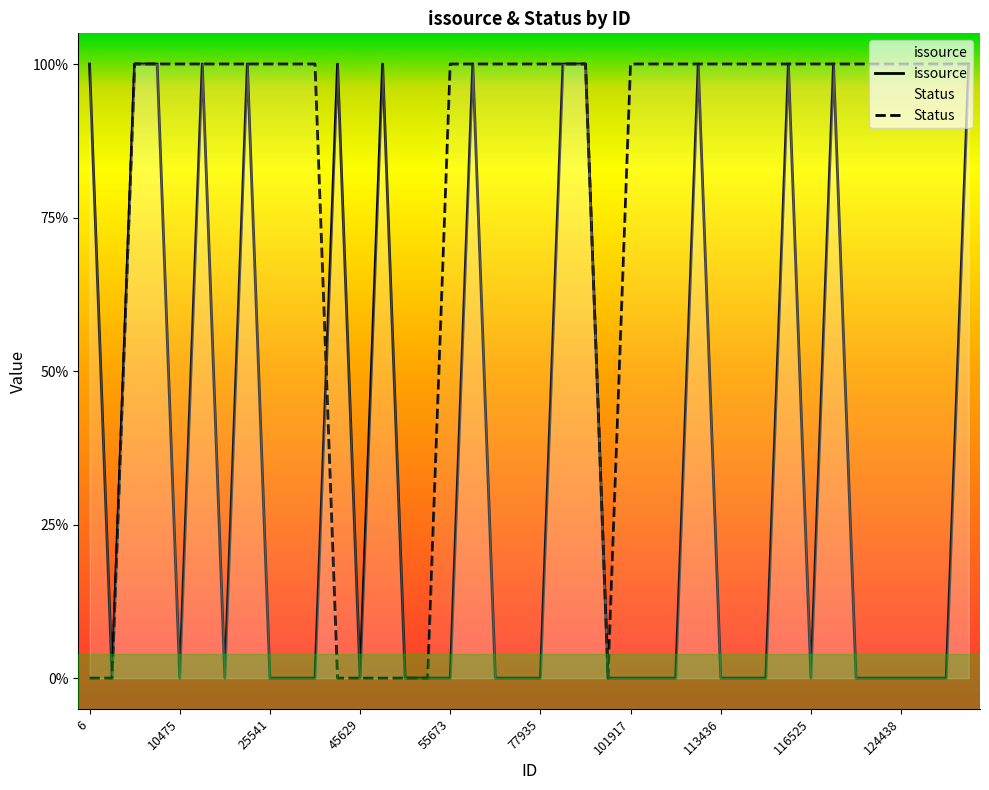

Which has a higher value, 101917 or 25116?

25116